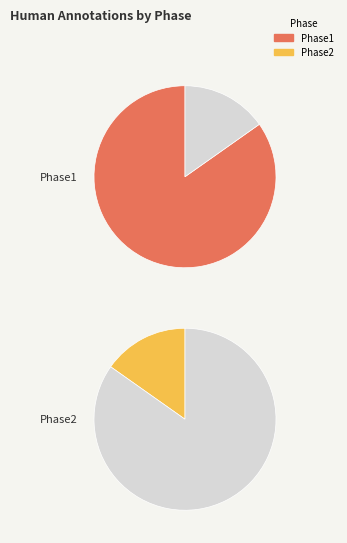

Do Phase2 and Phase1 together represent more than half of the pie?

Yes